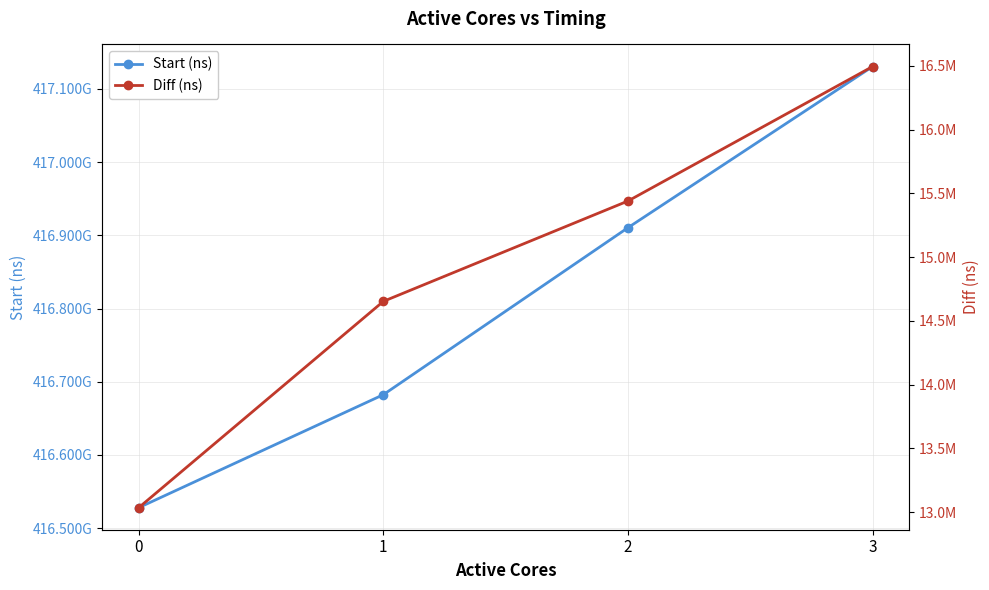

True or false: Start (ns) and Diff (ns) cross at least once.

False